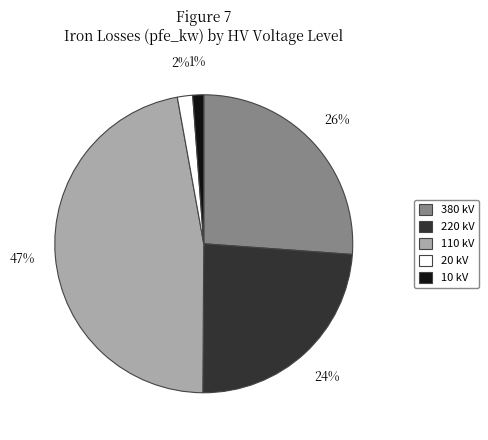

To the nearest percent, what is the difference between the 220 kV and 110 kV slice percentages?

23%